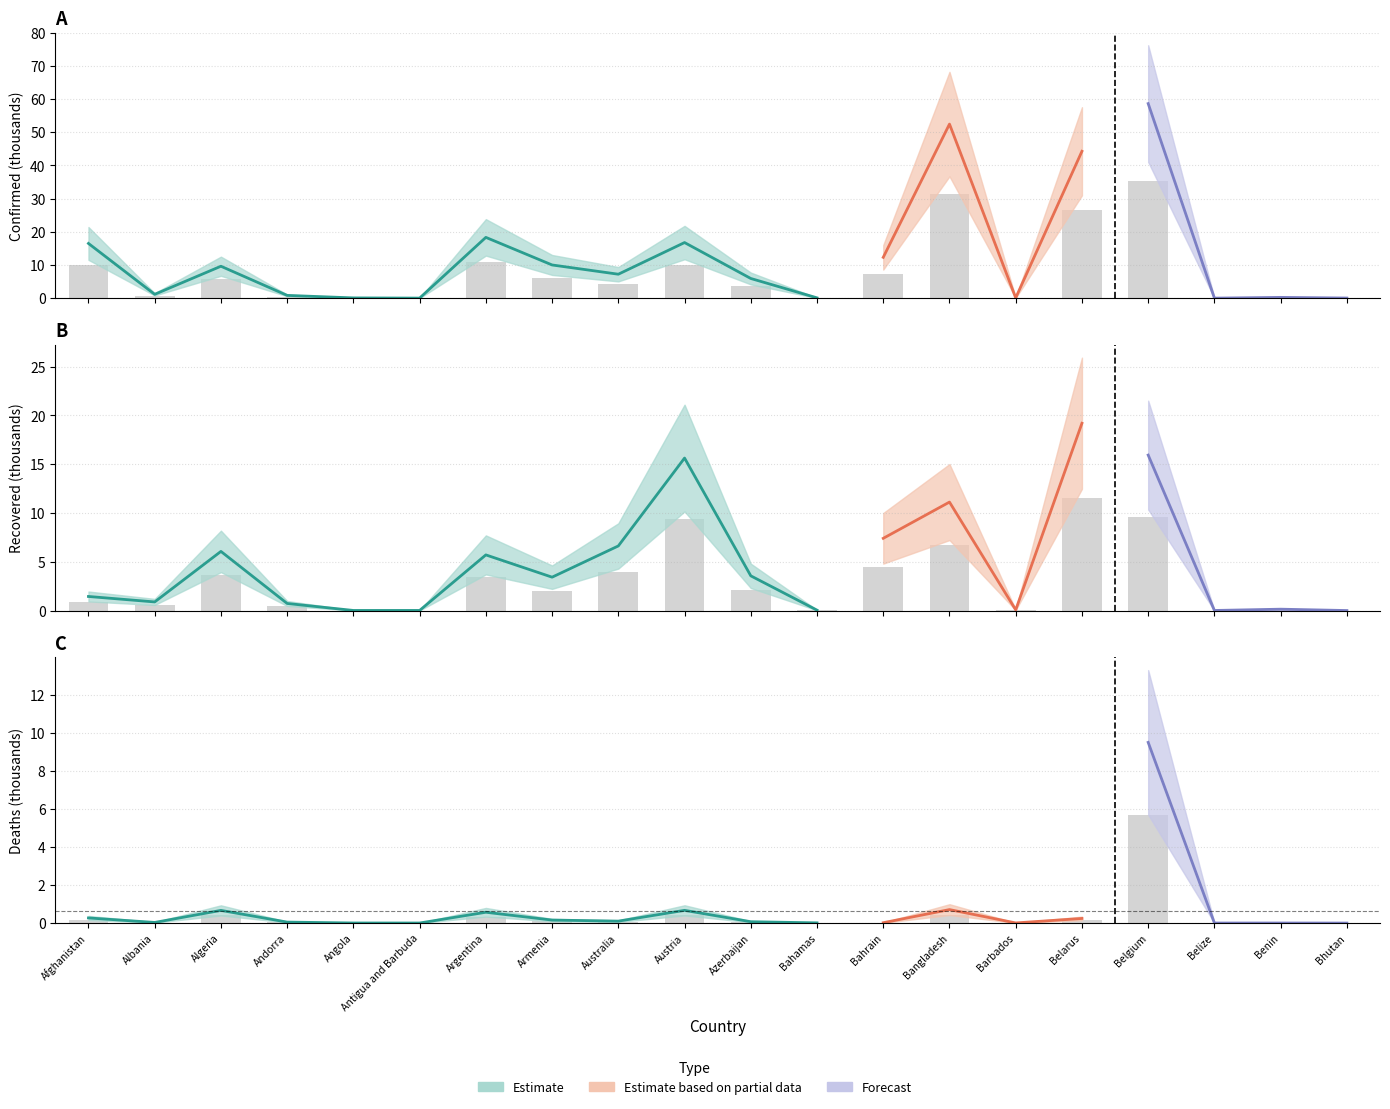

Where is Deaths nearest to the value 2?

Bangladesh